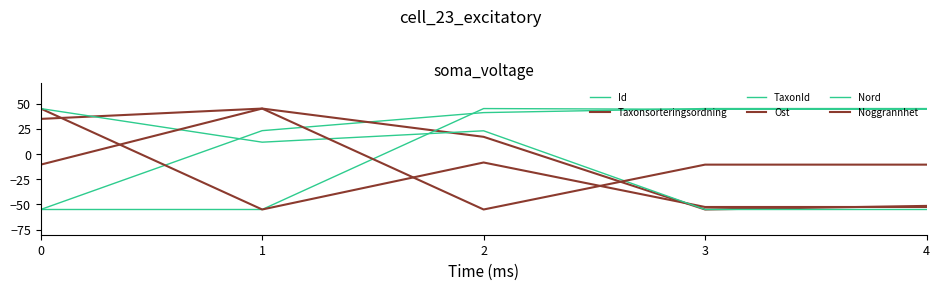

True or false: Taxonsorteringsordning has more than 0 points higher than both neighbors.

True